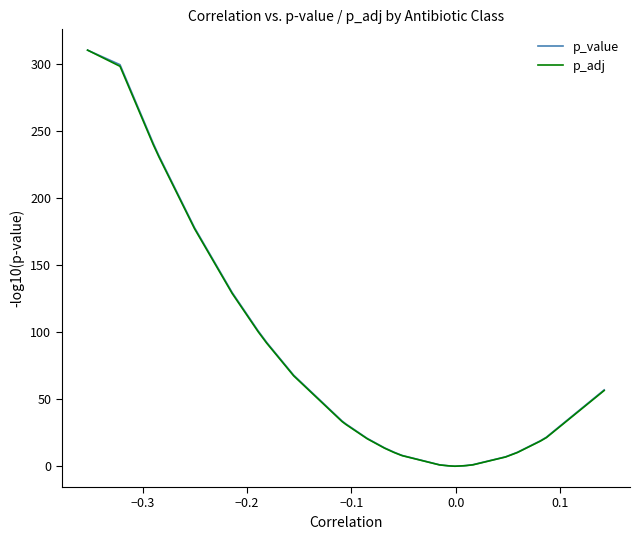

What is the maximum value shown in the chart?

310.0